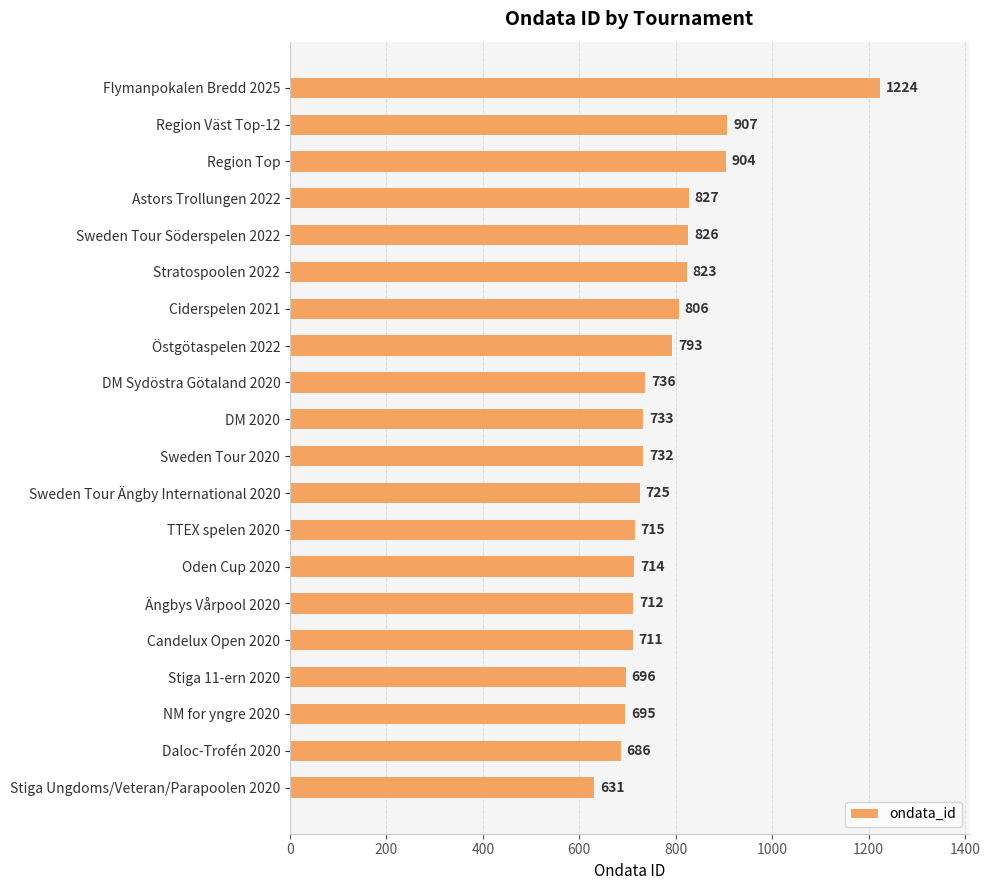

Reading bottom to top, list all the values displayed in this chart.

631	686	695	696	711	712	714	715	725	732	733	736	793	806	823	826	827	904	907	1224